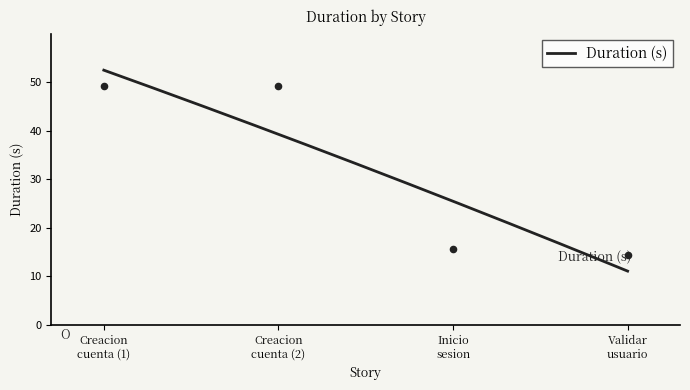

What is the maximum value for Duration (s)?

52.5